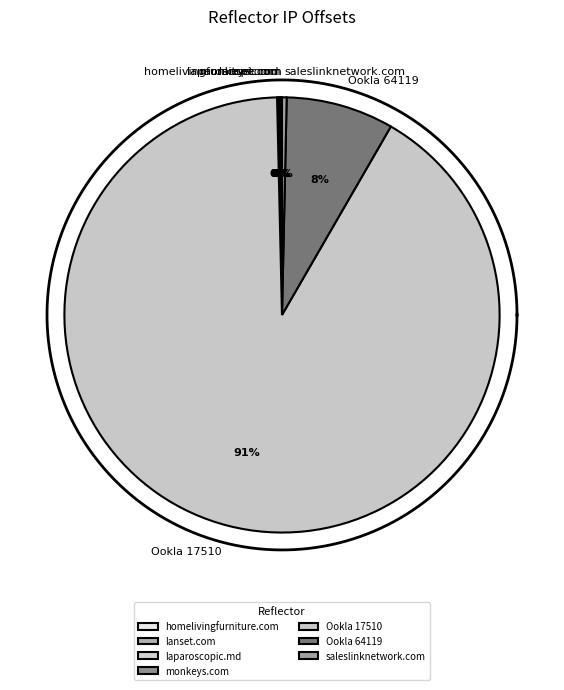

Count the number of slices in the pie.

7